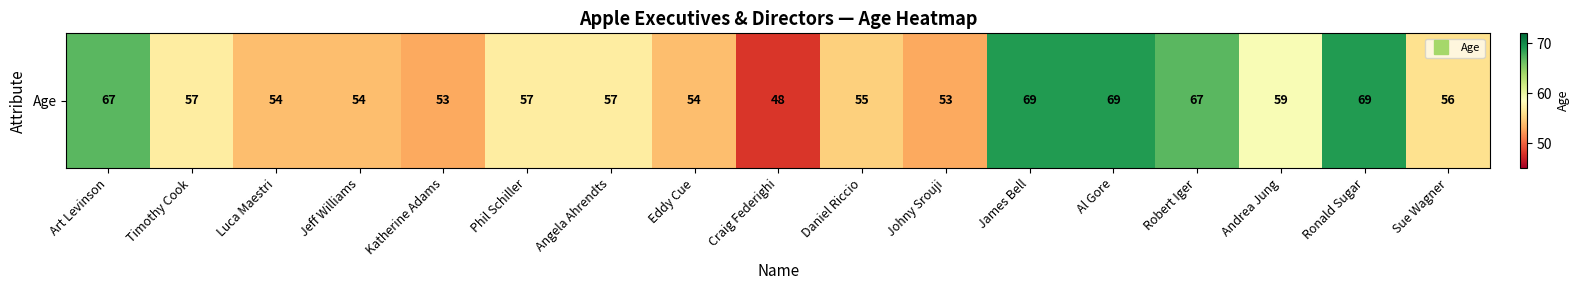

Reading left to right, list all the values displayed in this chart.

67	57	54	54	53	57	57	54	48	55	53	69	69	67	59	69	56